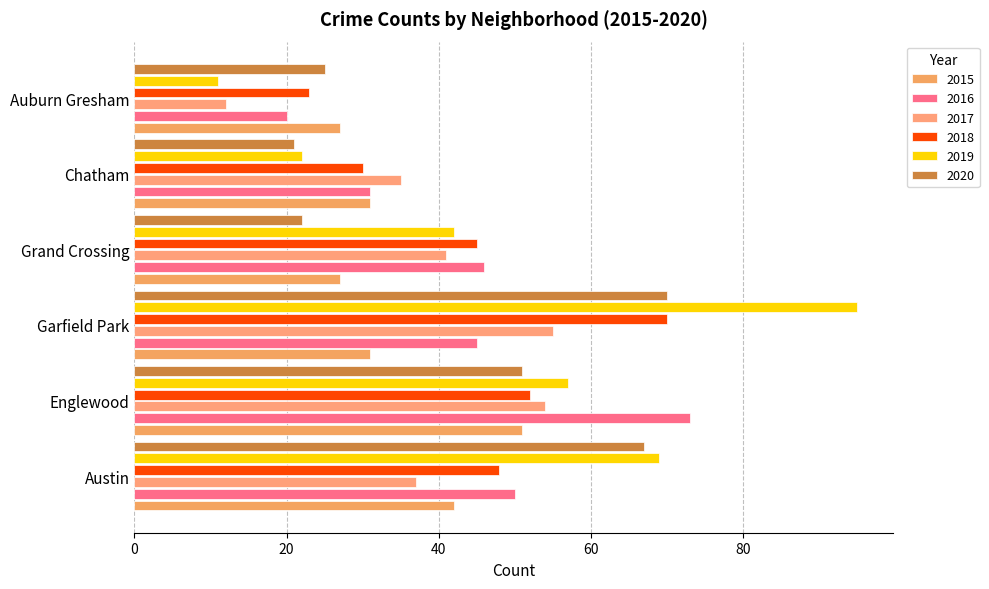

Which series has the largest total across all categories?

2019